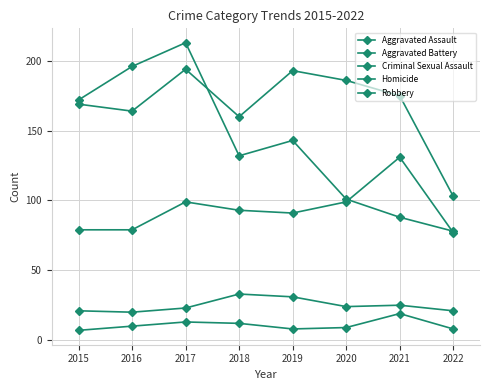

How many data points does each series have?

8